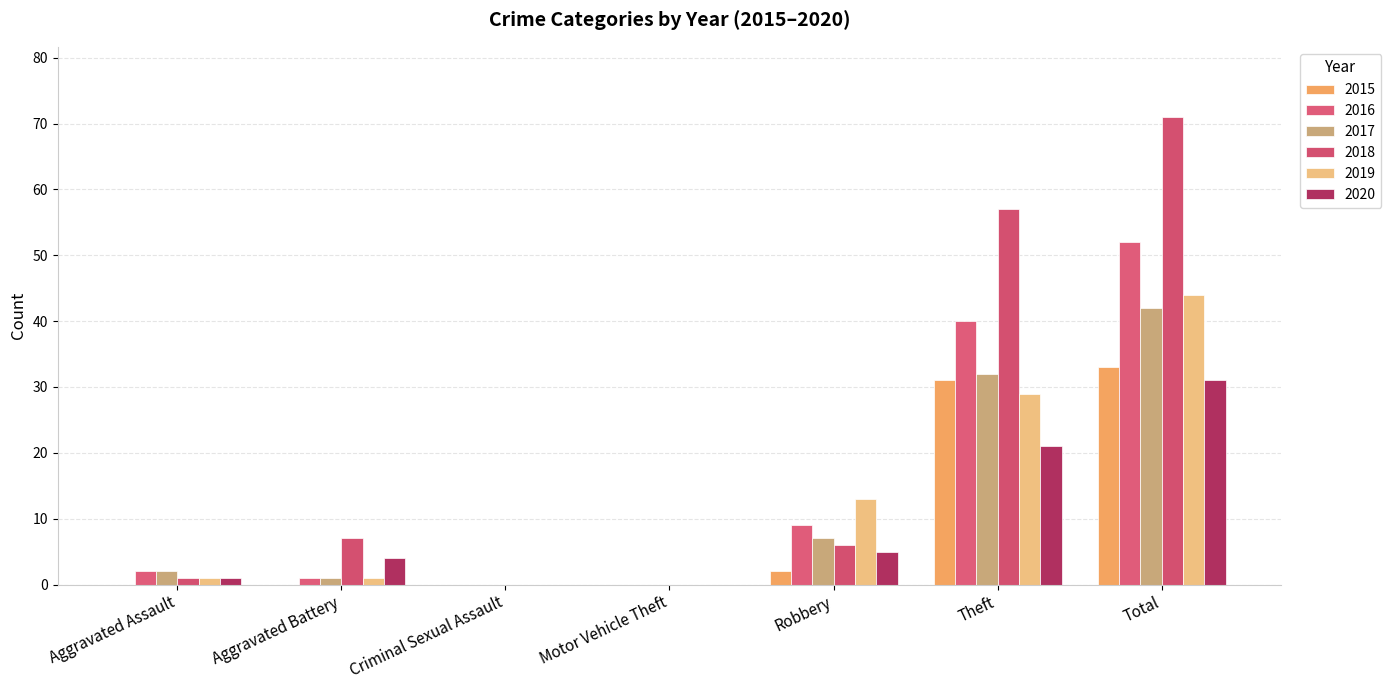

Reading right to left, what are all the values shown in this chart?

2015: Total=33	Theft=31	Robbery=2	Motor Vehicle Theft=0	Criminal Sexual Assault=0	Aggravated Battery=0	Aggravated Assault=0
2016: Total=52	Theft=40	Robbery=9	Motor Vehicle Theft=0	Criminal Sexual Assault=0	Aggravated Battery=1	Aggravated Assault=2
2017: Total=42	Theft=32	Robbery=7	Motor Vehicle Theft=0	Criminal Sexual Assault=0	Aggravated Battery=1	Aggravated Assault=2
2018: Total=71	Theft=57	Robbery=6	Motor Vehicle Theft=0	Criminal Sexual Assault=0	Aggravated Battery=7	Aggravated Assault=1
2019: Total=44	Theft=29	Robbery=13	Motor Vehicle Theft=0	Criminal Sexual Assault=0	Aggravated Battery=1	Aggravated Assault=1
2020: Total=31	Theft=21	Robbery=5	Motor Vehicle Theft=0	Criminal Sexual Assault=0	Aggravated Battery=4	Aggravated Assault=1